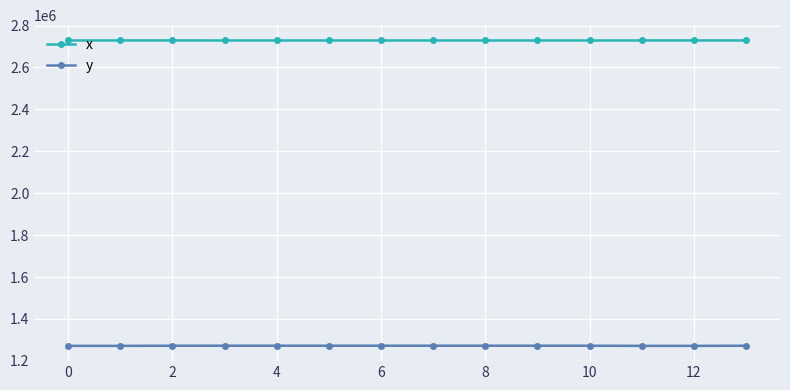

At how many categories does at least one series exceed 2511484?

14